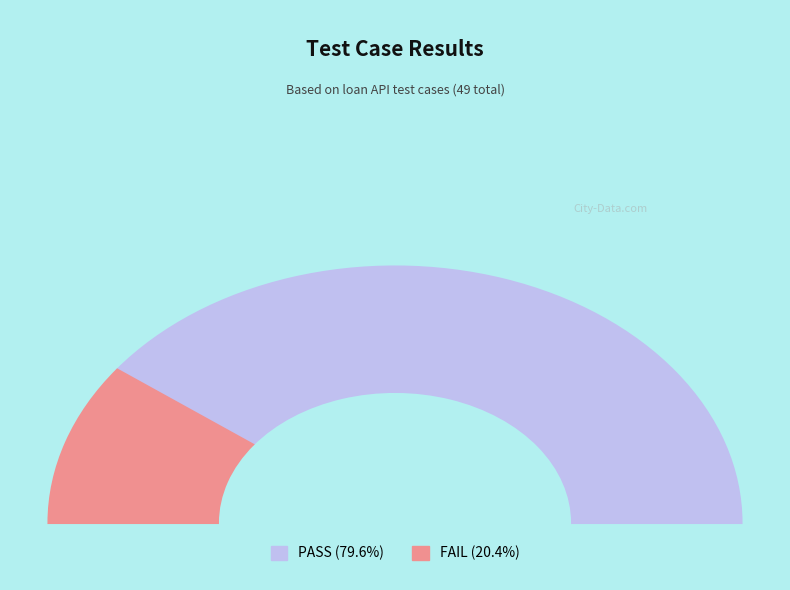

To the nearest percent, what percentage of the pie is PASS?

80%